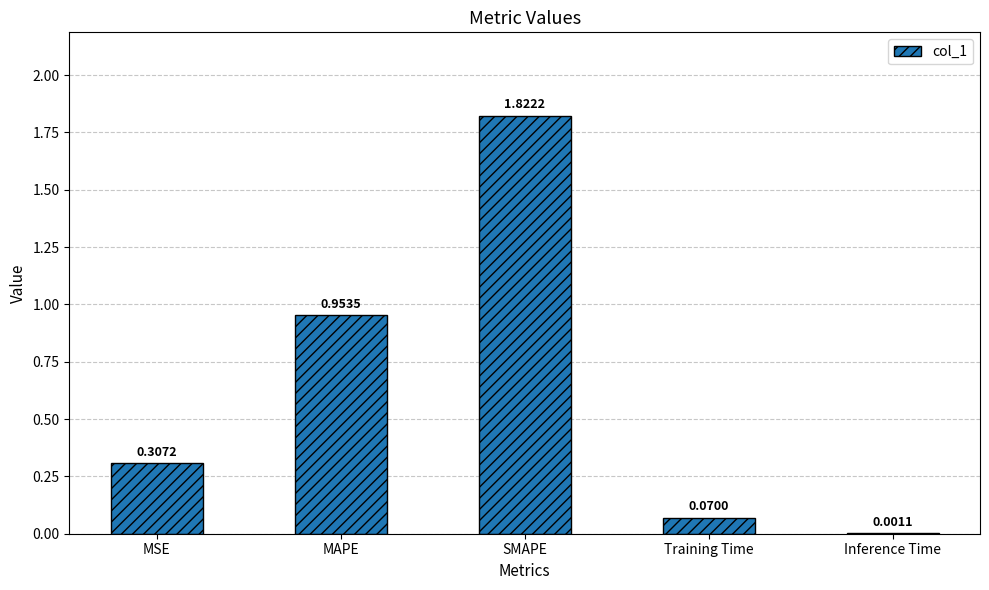

What is the sum of the values at MSE and SMAPE?

2.1